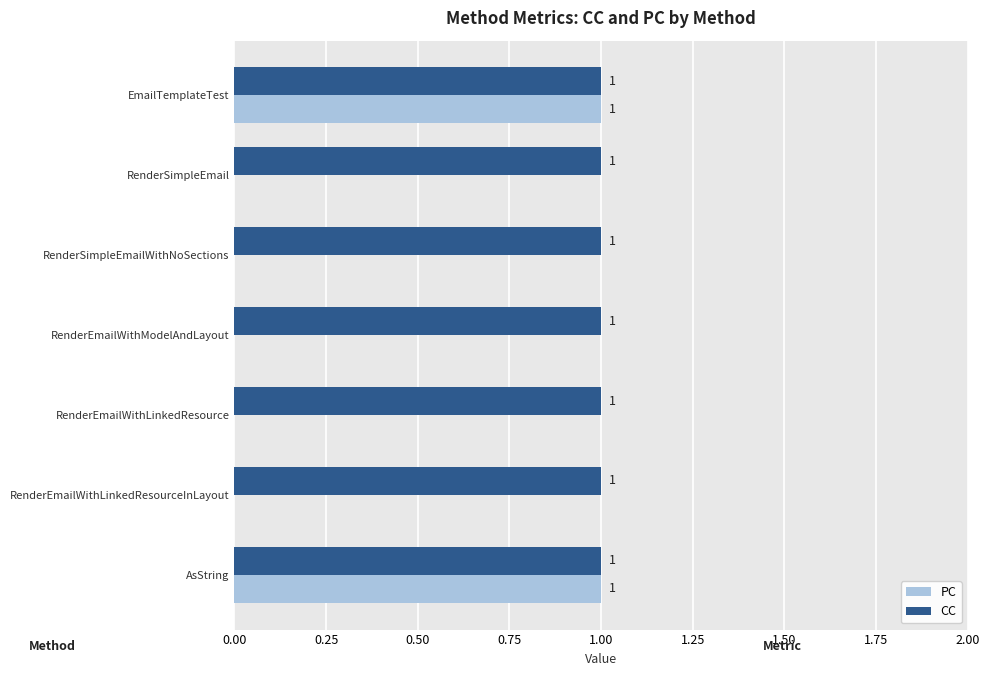

What is the sum of all CC values?

7